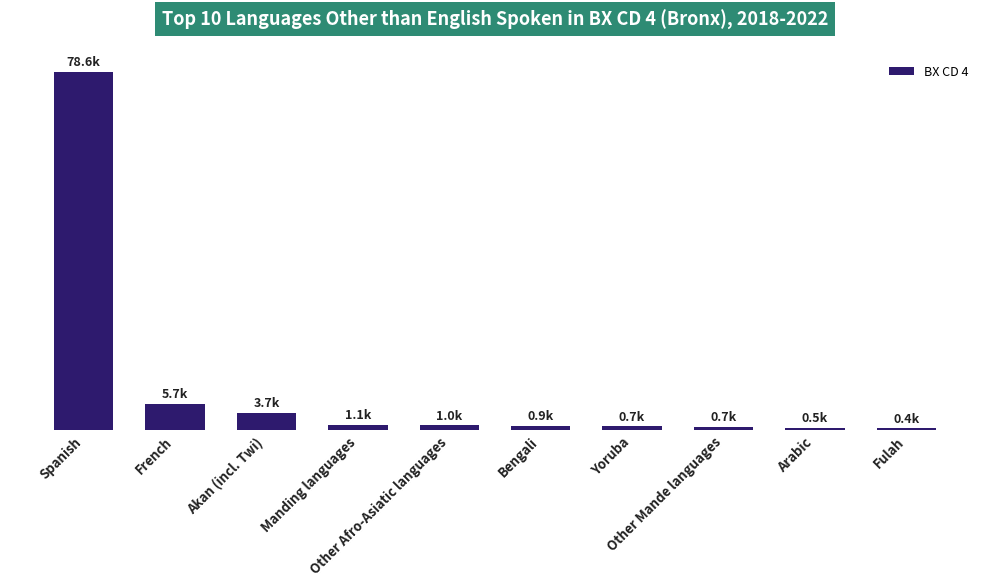

Which has a higher value, Fulah or Manding languages?

Manding languages